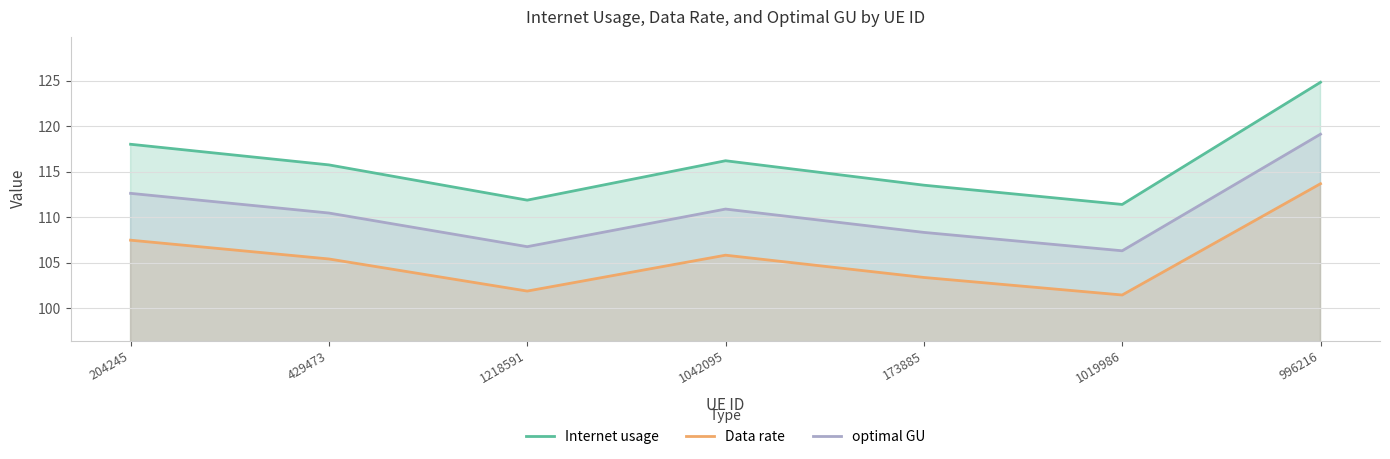

What is the average value of the Data rate series?

105.6